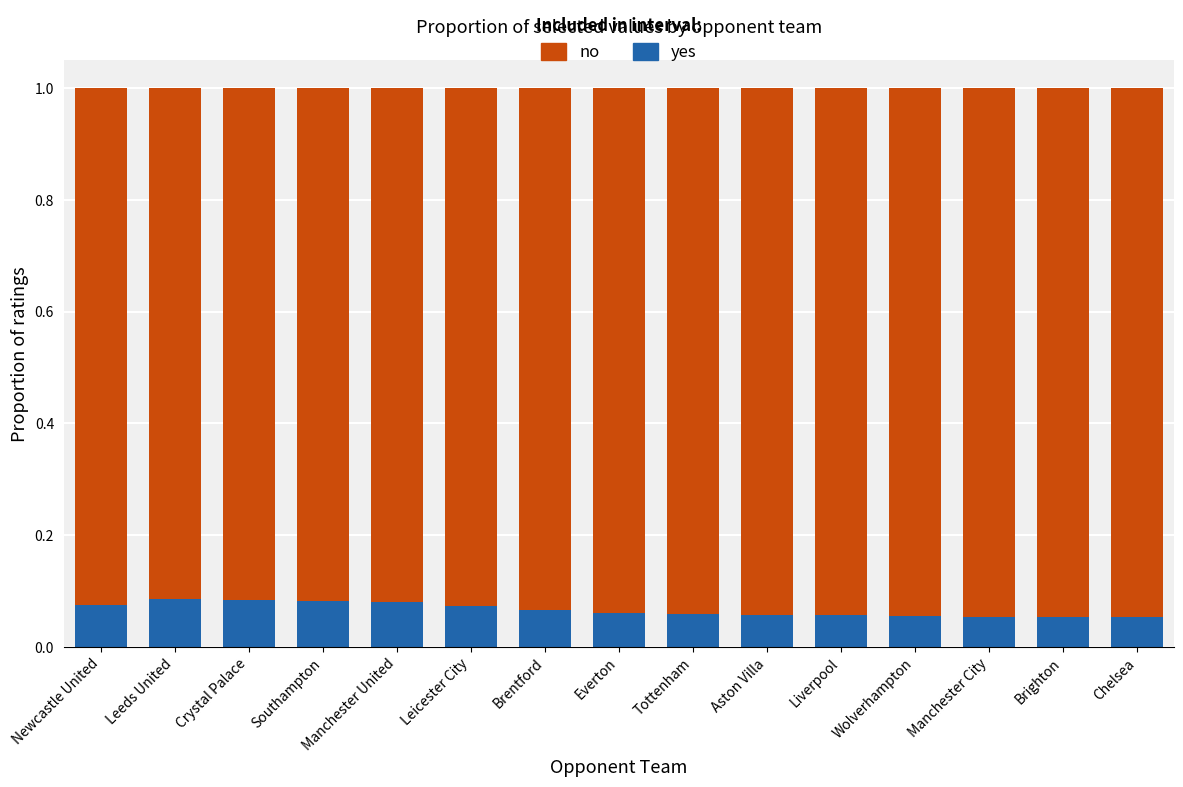

What is the sum of all yes values?

1.0